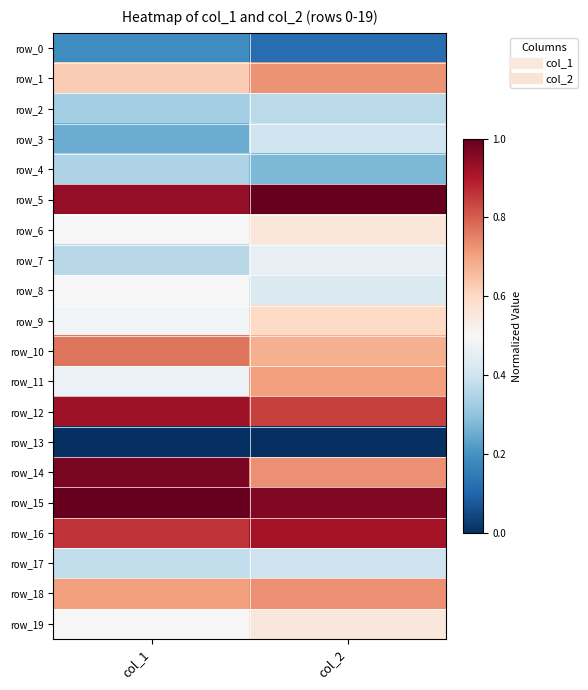

What is the difference between the highest and lowest values at col_1?

1.0